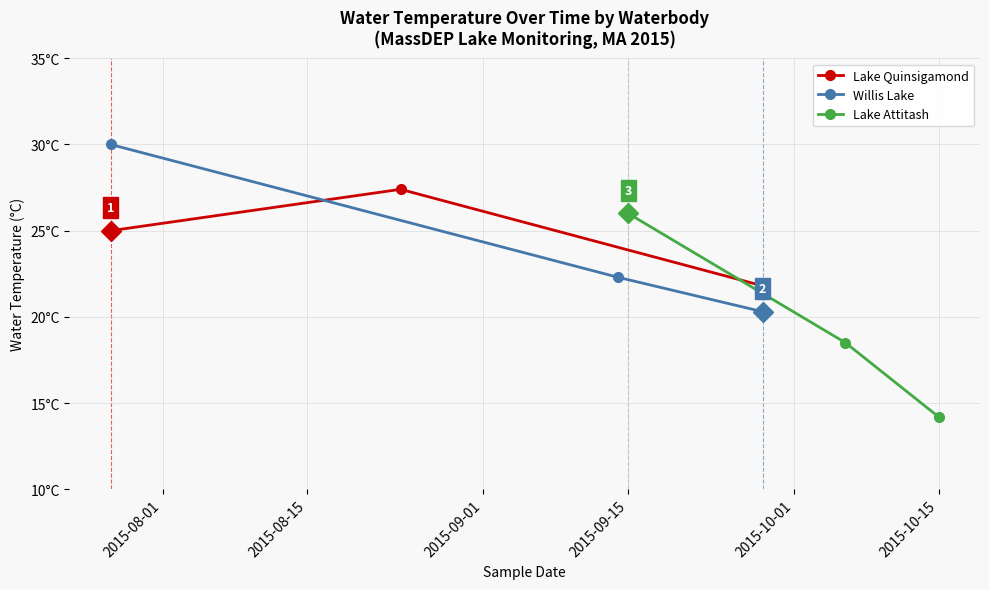

Reading left to right, transcribe all the data shown in this chart.

Lake Quinsigamond: 25.0	27.4	21.8
Willis Lake: 30.0	22.3	20.3
Lake Attitash: 26.0	18.5	14.2